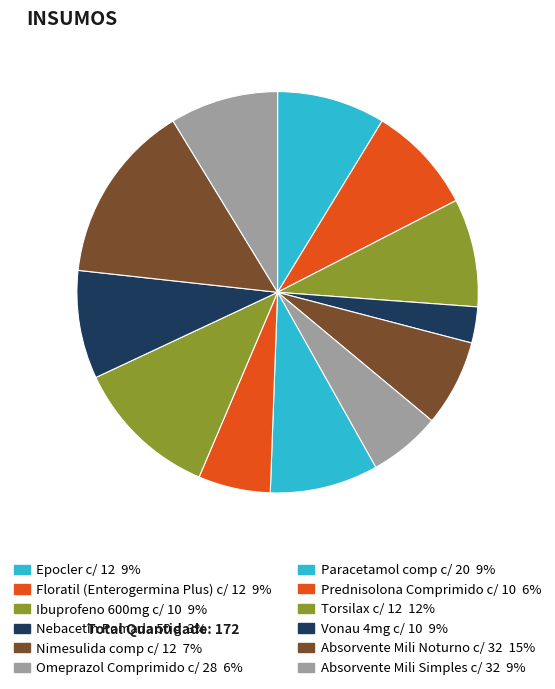

How many segments does this pie chart have?

12